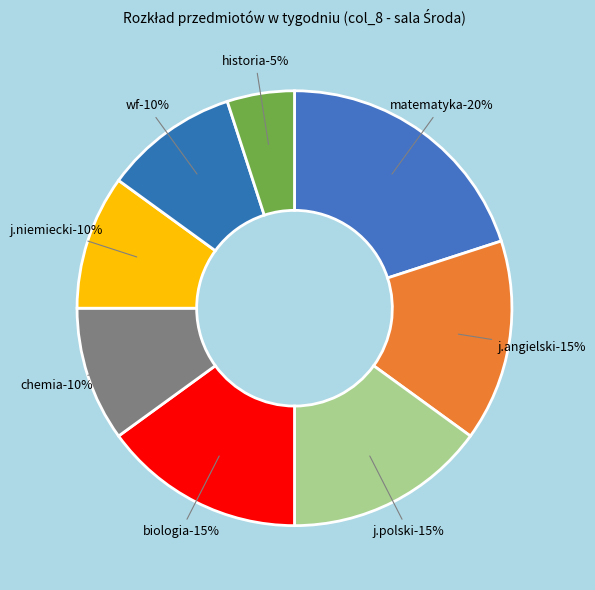

Do j.niemiecki and wf together represent more than half of the pie?

No